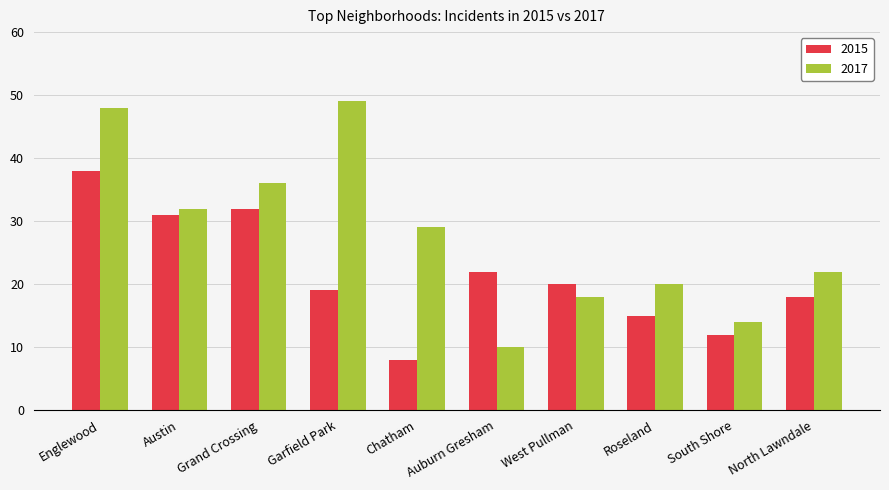

Which series has the largest range (max minus min)?

2017